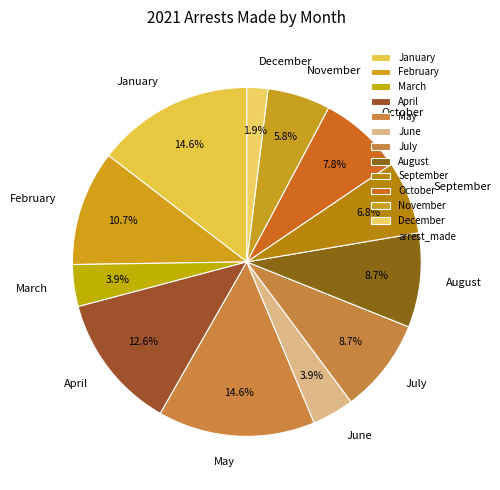

Does any single category account for the majority?

No